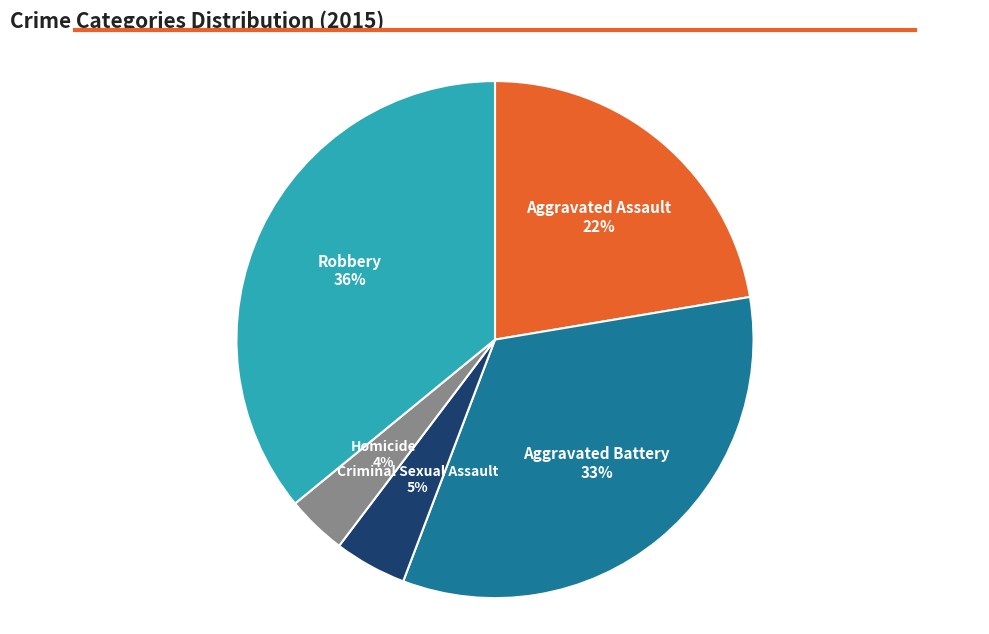

Which slice is the largest?

Robbery